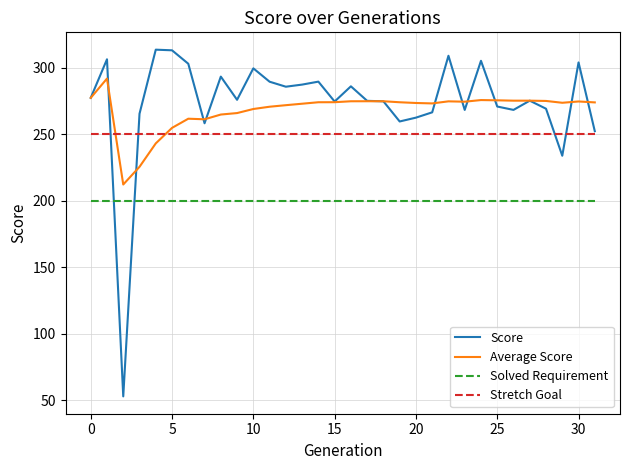

What is the maximum value for Solved Requirement?

200.0